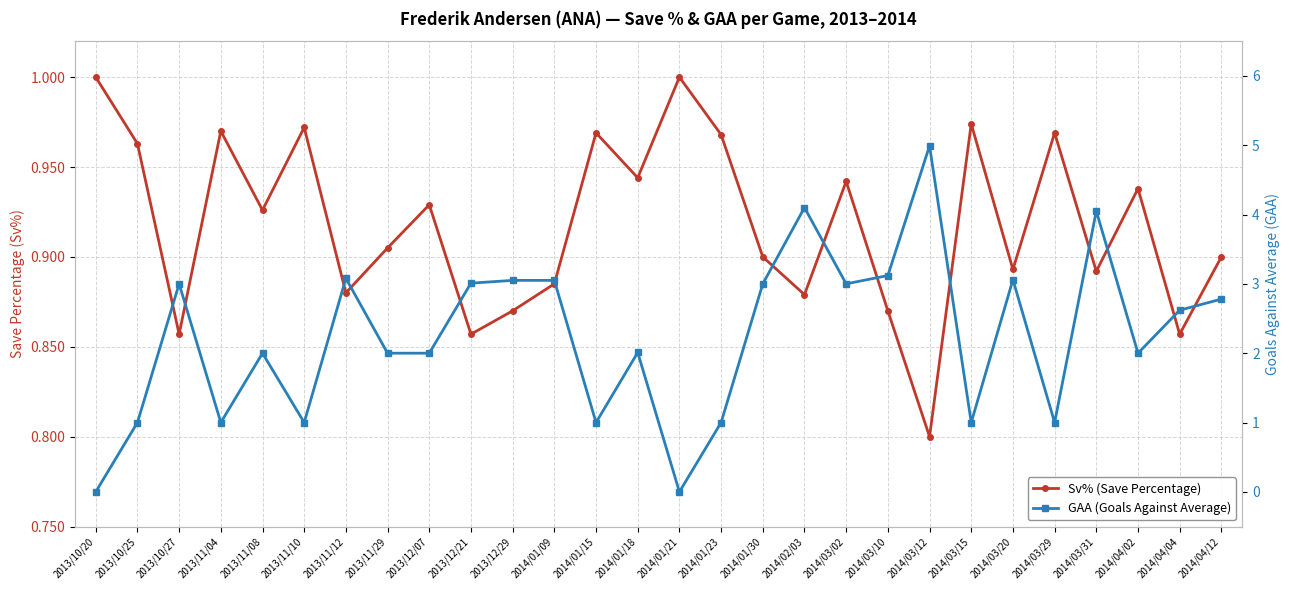

What is the maximum value shown in the chart?

5.0